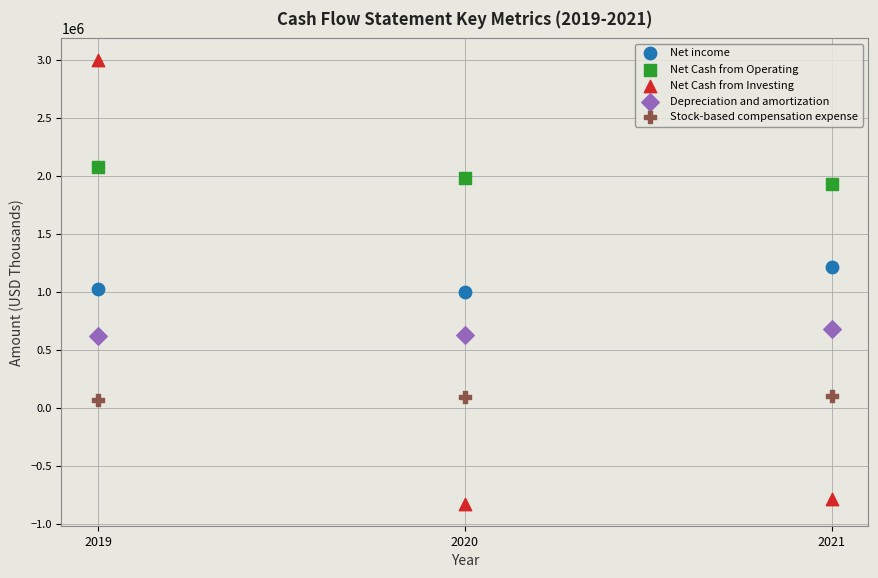

Which series has the widest spread of Y values?

Net Cash from Investing